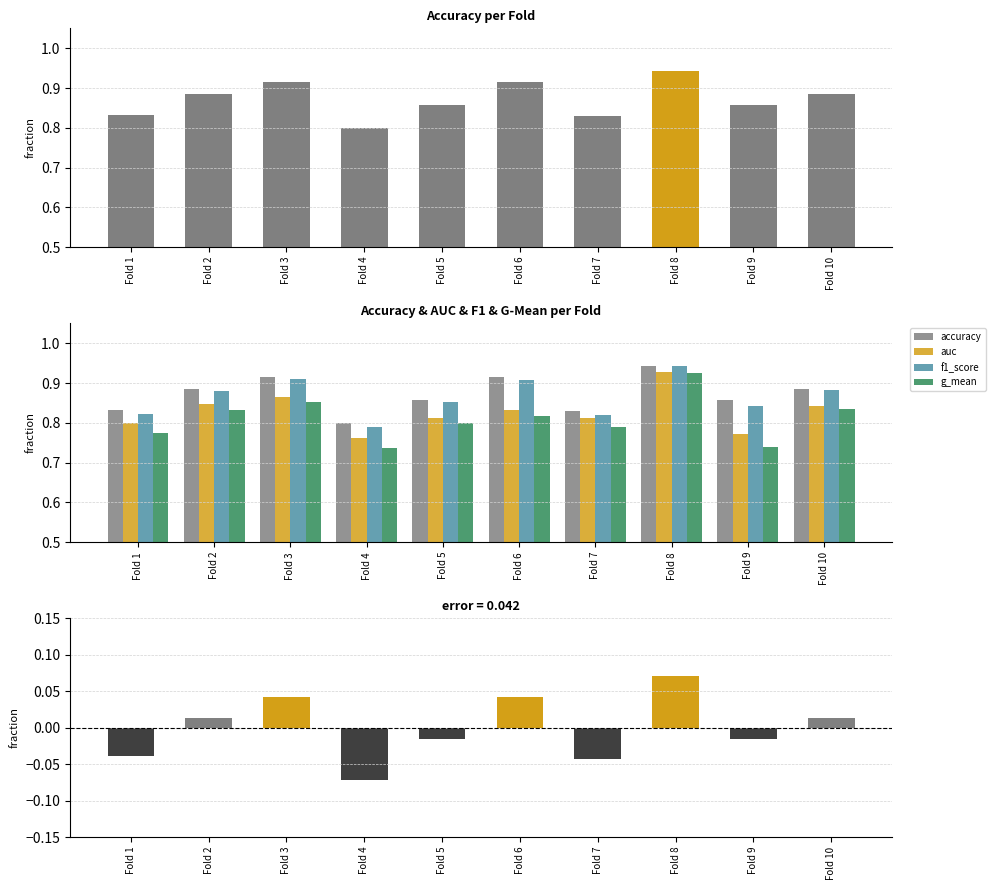

Does the chart contain stacked bars?

No